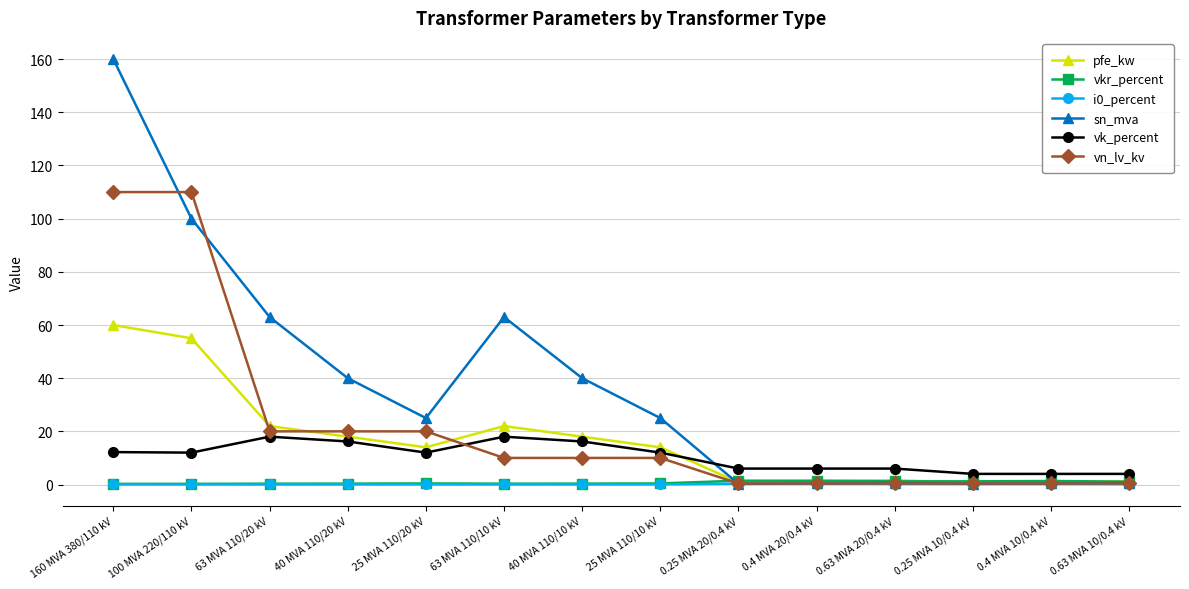

True or false: i0_percent and vk_percent intersect in this chart.

False